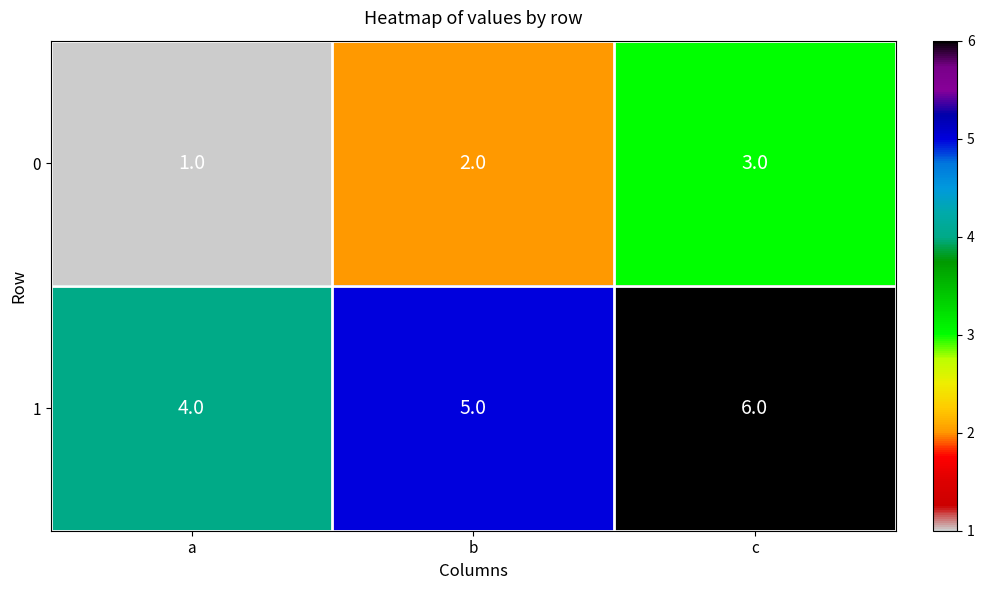

Where is 0 nearest to the value 2?

b